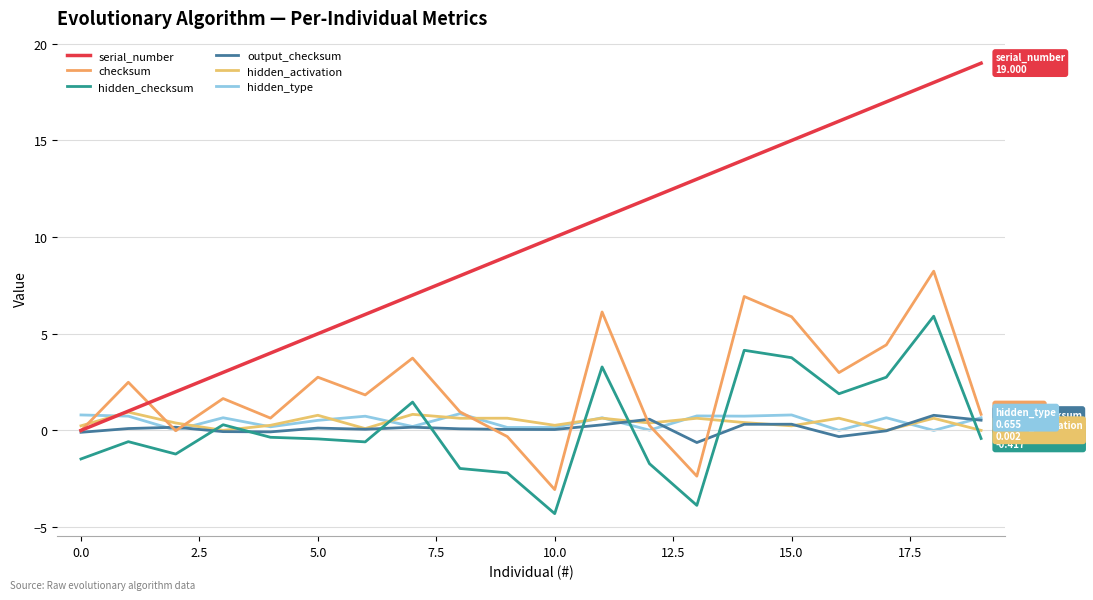

Count the number of data series in this chart.

6